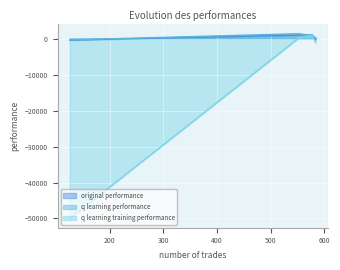

Where does the q learning training performance series first go above 94?

577